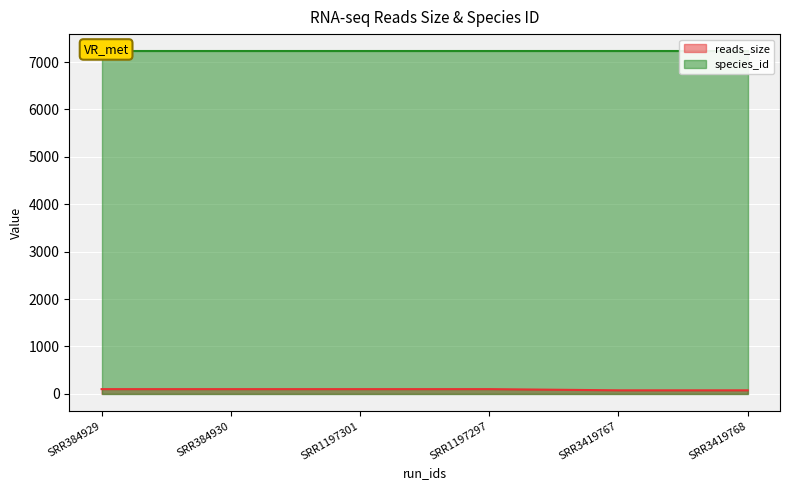

What is the average value?

92